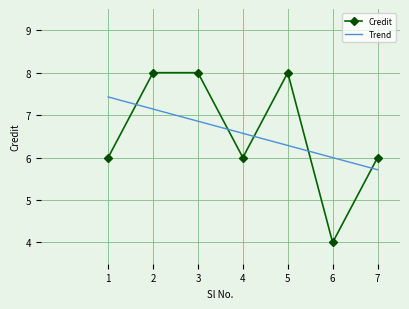

What is the sum of the values at 6 and 3?

12